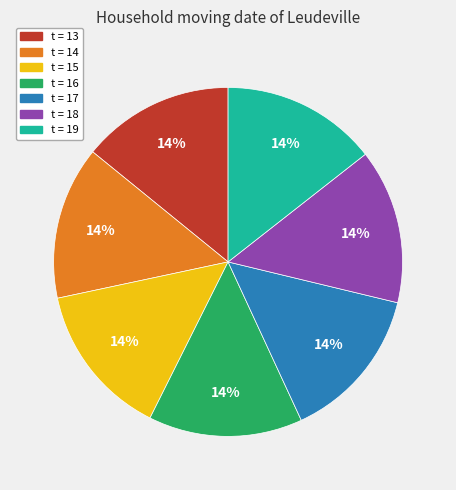

Does any single category account for the majority?

No